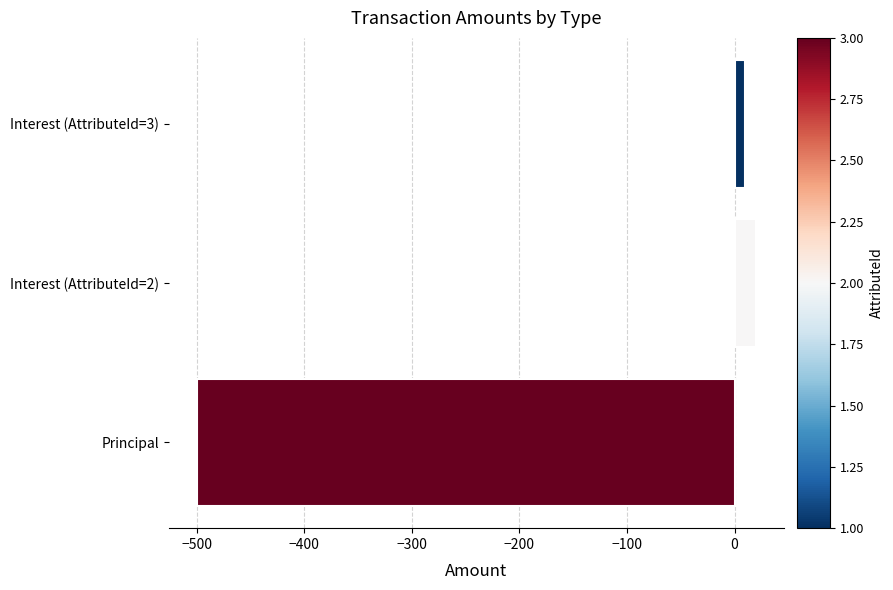

List the labels in order of value, smallest first.

Principal, Interest (AttributeId=3), Interest (AttributeId=2)